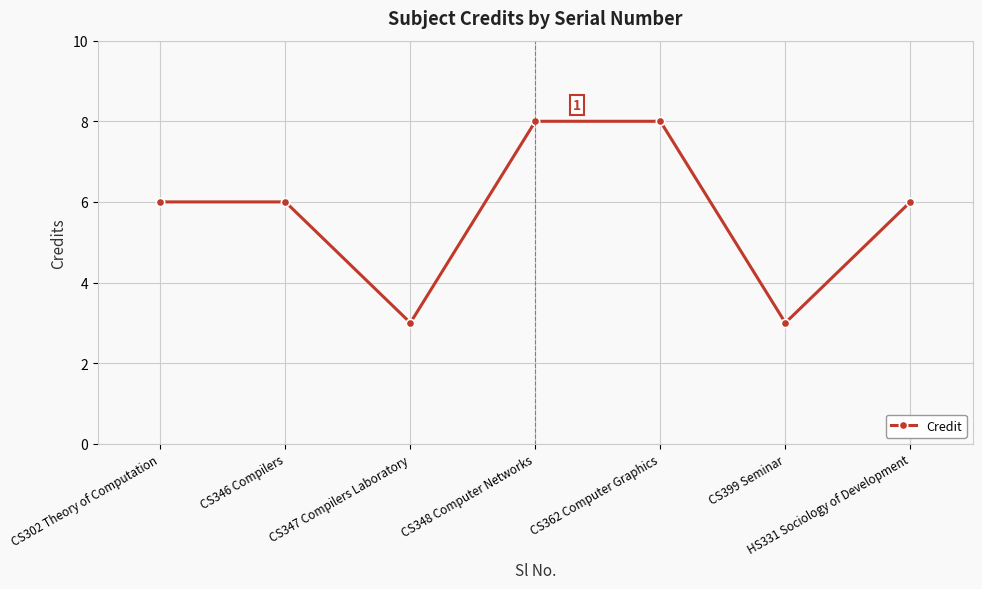

Does the chart display data point markers on the line(s)?

Yes